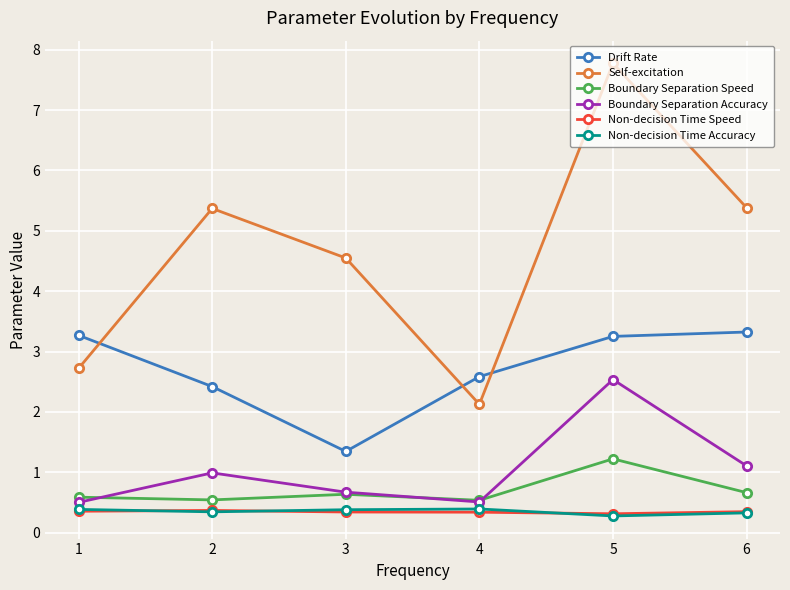

Does the chart display data point markers on the line(s)?

Yes